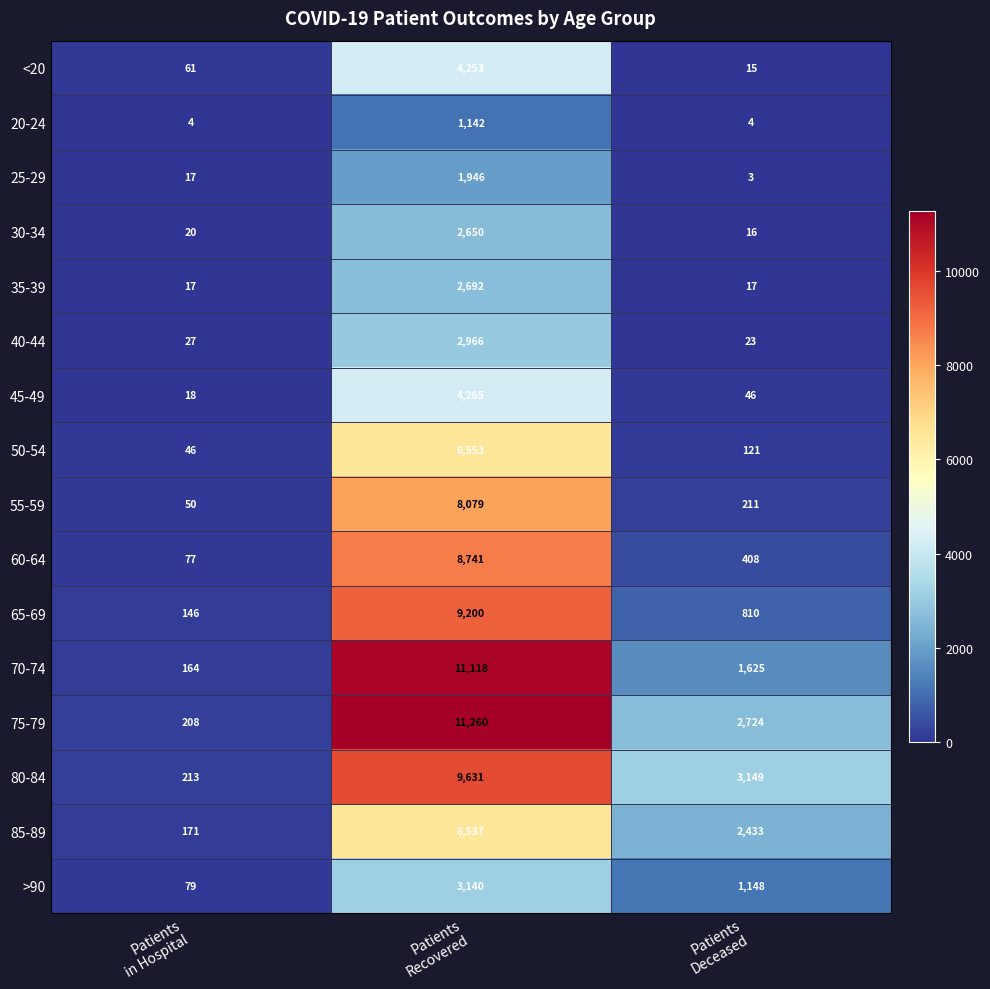

At which category is the sum across all series the highest?

Patients
Recovered